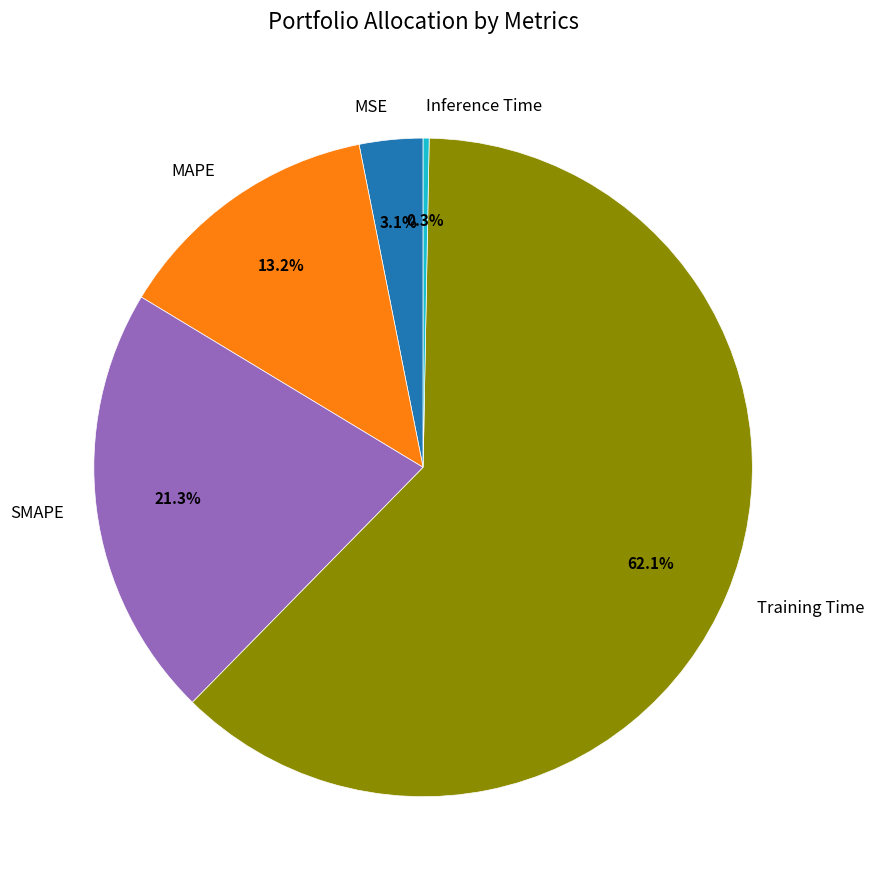

Which slice is the smallest?

Inference Time